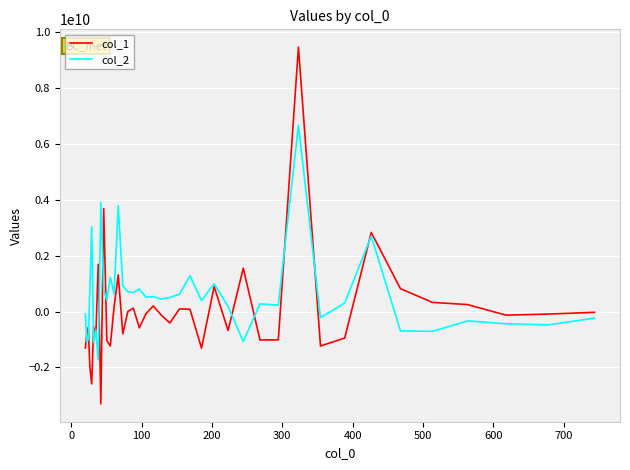

What is the maximum value for col_1?

9447124541.8